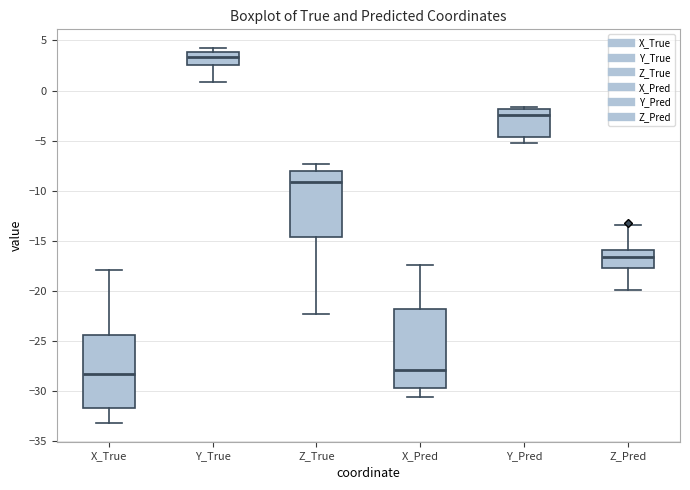

Where does the lower whisker of the box for Z_True end on the y-axis? The values are not printed on the chart, so give them approximately, as read against the axis.

-22.5